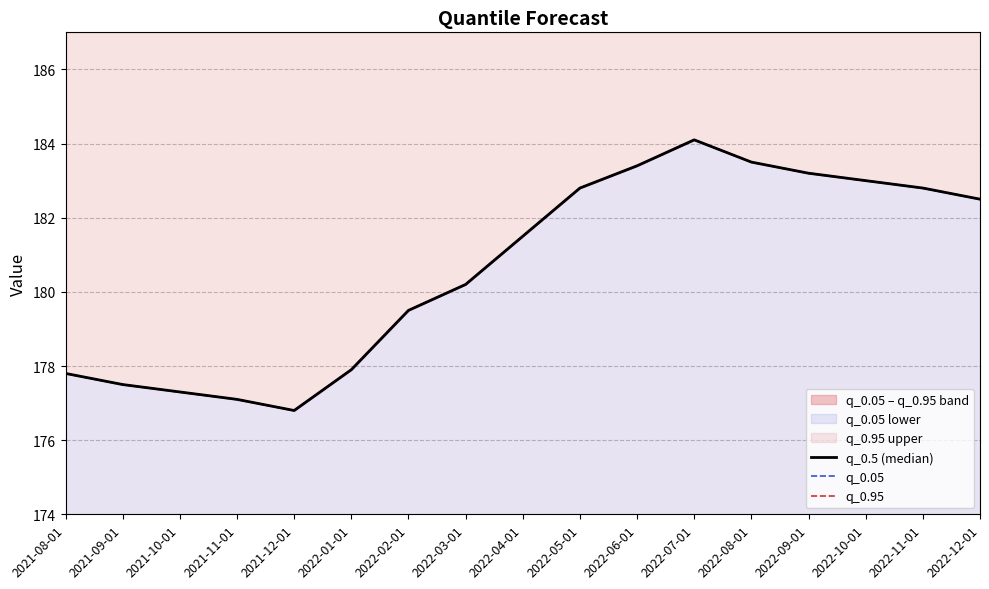

How many data points does each series have?

17